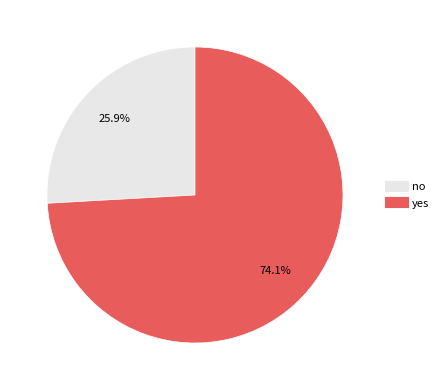

What percentage is NOT represented by no?

74.1%